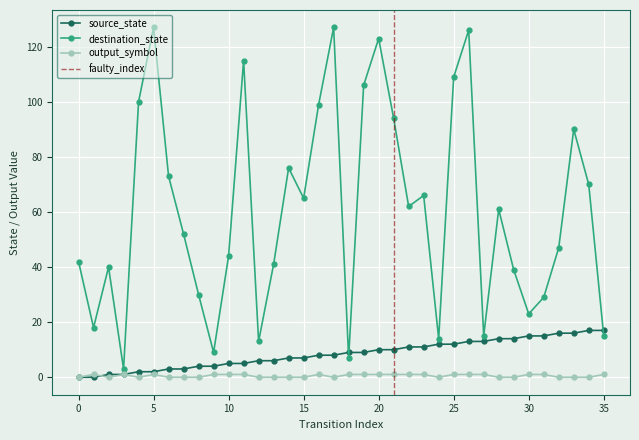

At which category is the sum across all series the highest?

26